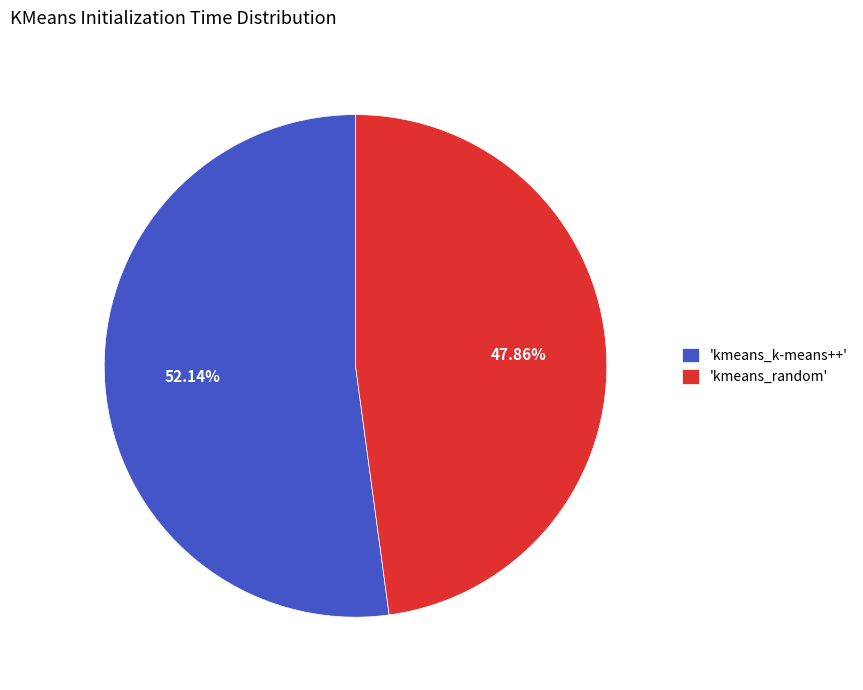

What is the largest slice in the pie chart?

'kmeans_k-means++'